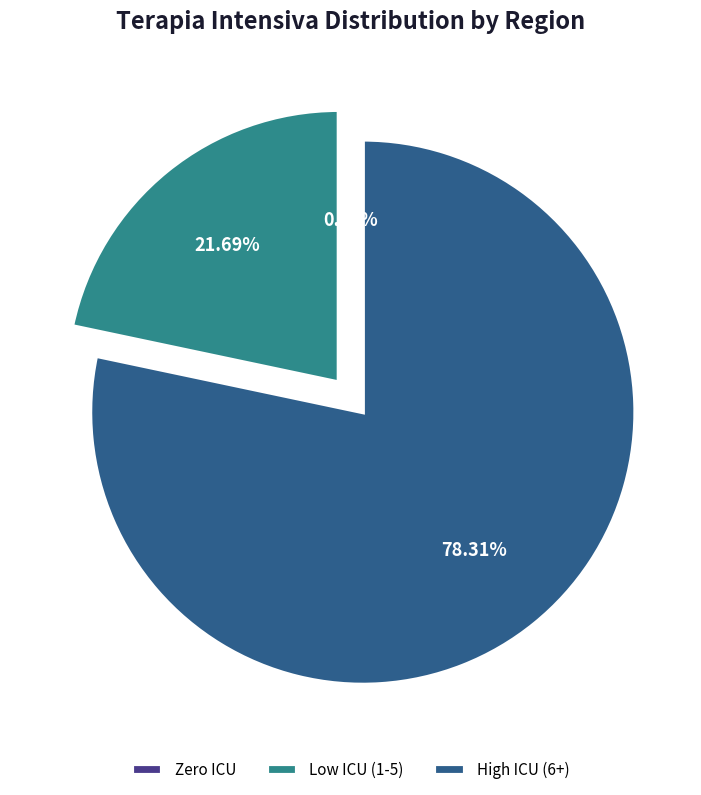

Combined, do Veneto and P.A. Trento account for over 50%?

No